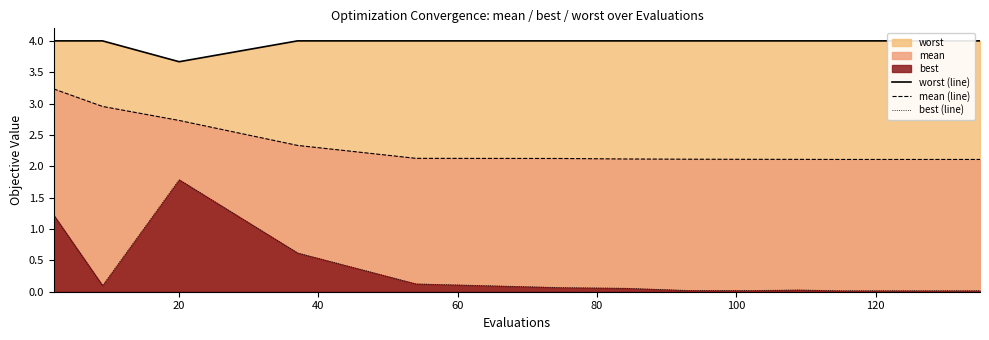

True or false: best (line) and mean (line) cross at least once.

False